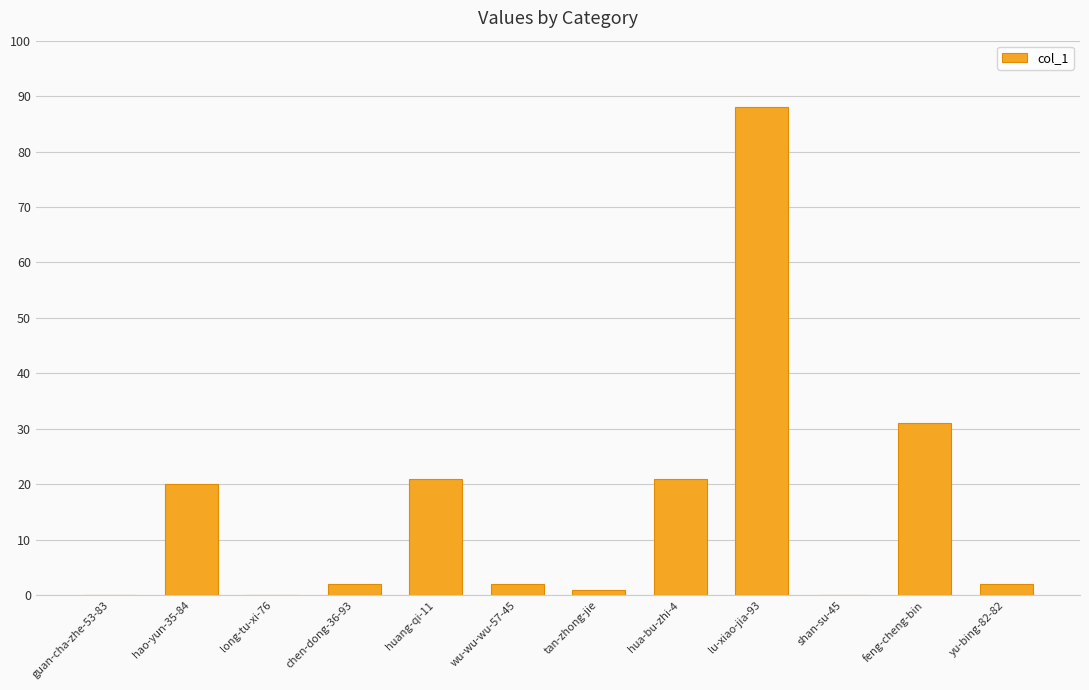

Reading right to left, extract all data points from this chart.

2	31	0	88	21	1	2	21	2	0	20	0